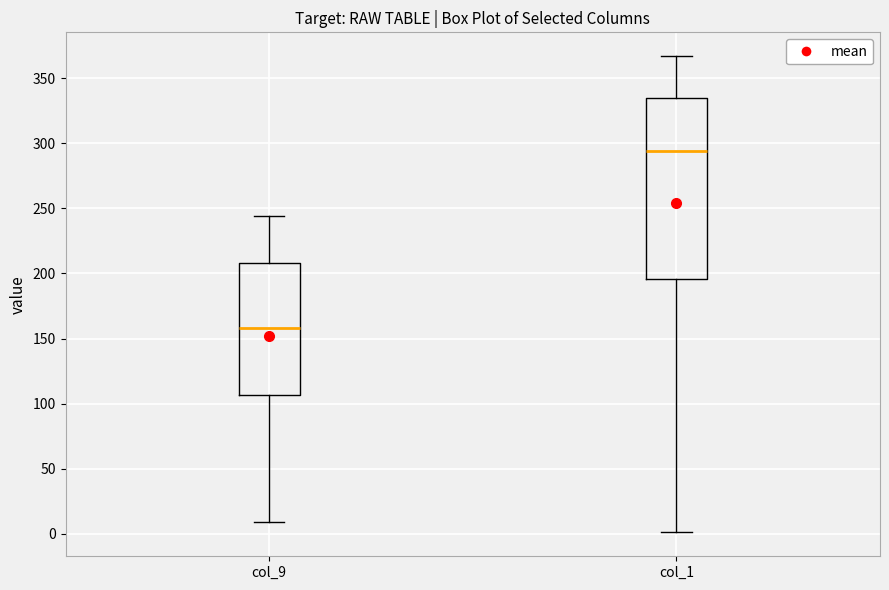

Comparing the boxes themselves (not the whiskers), which one is the tallest?

col_1